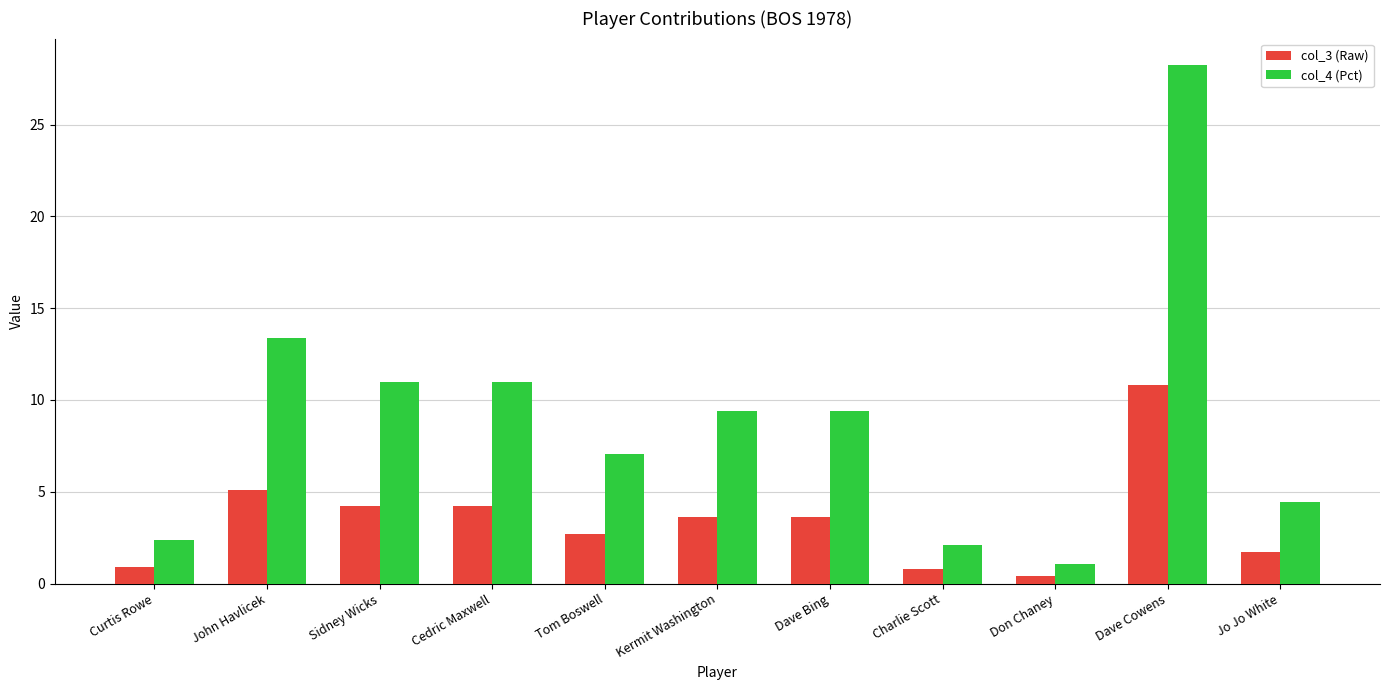

At which category is the sum across all series the highest?

Dave Cowens